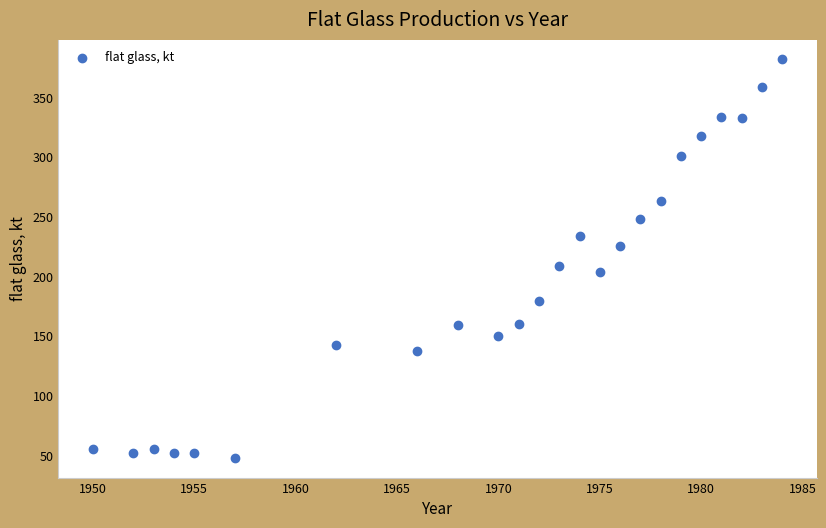

What Y value in the scatter plot is closest to 214?

208.8